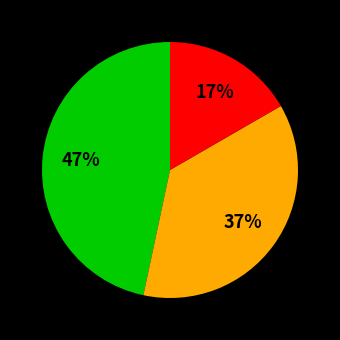

Is there a majority slice in this chart?

No